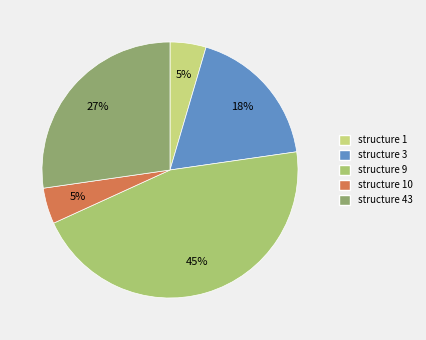

How many segments does this pie chart have?

5